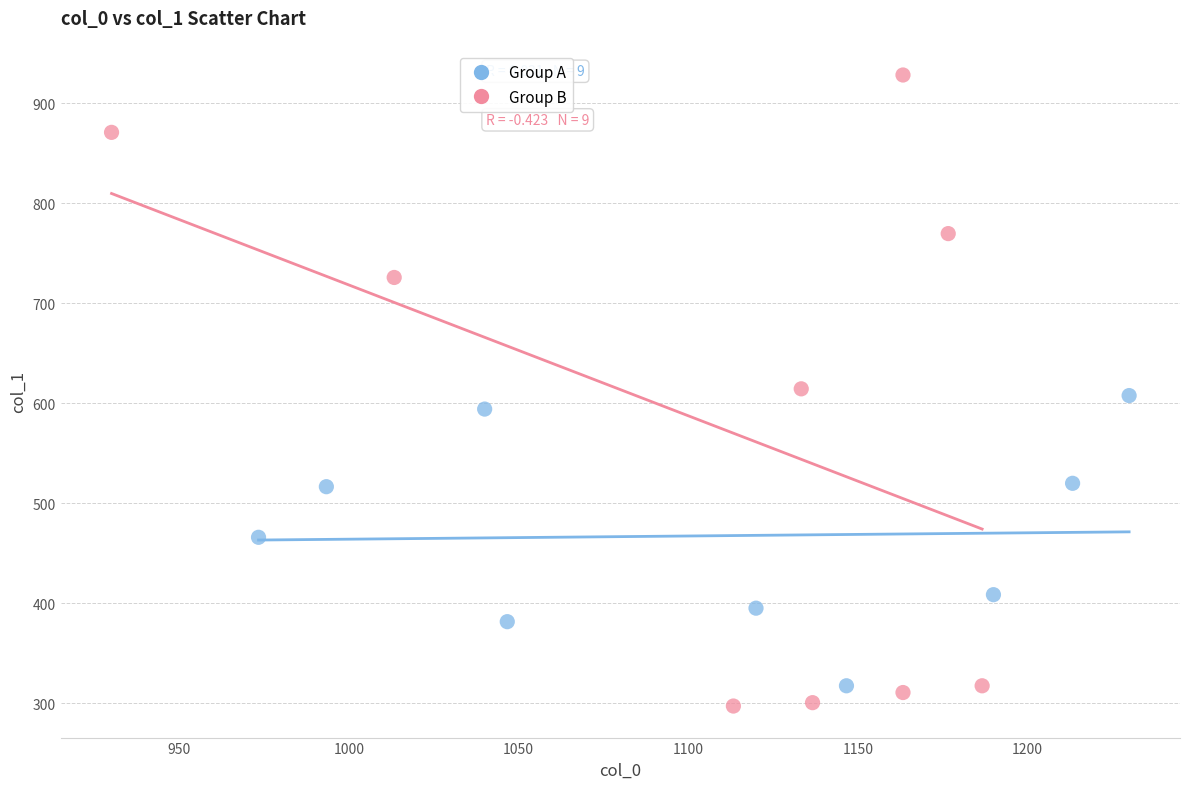

Which series has the widest spread of Y values?

Group B